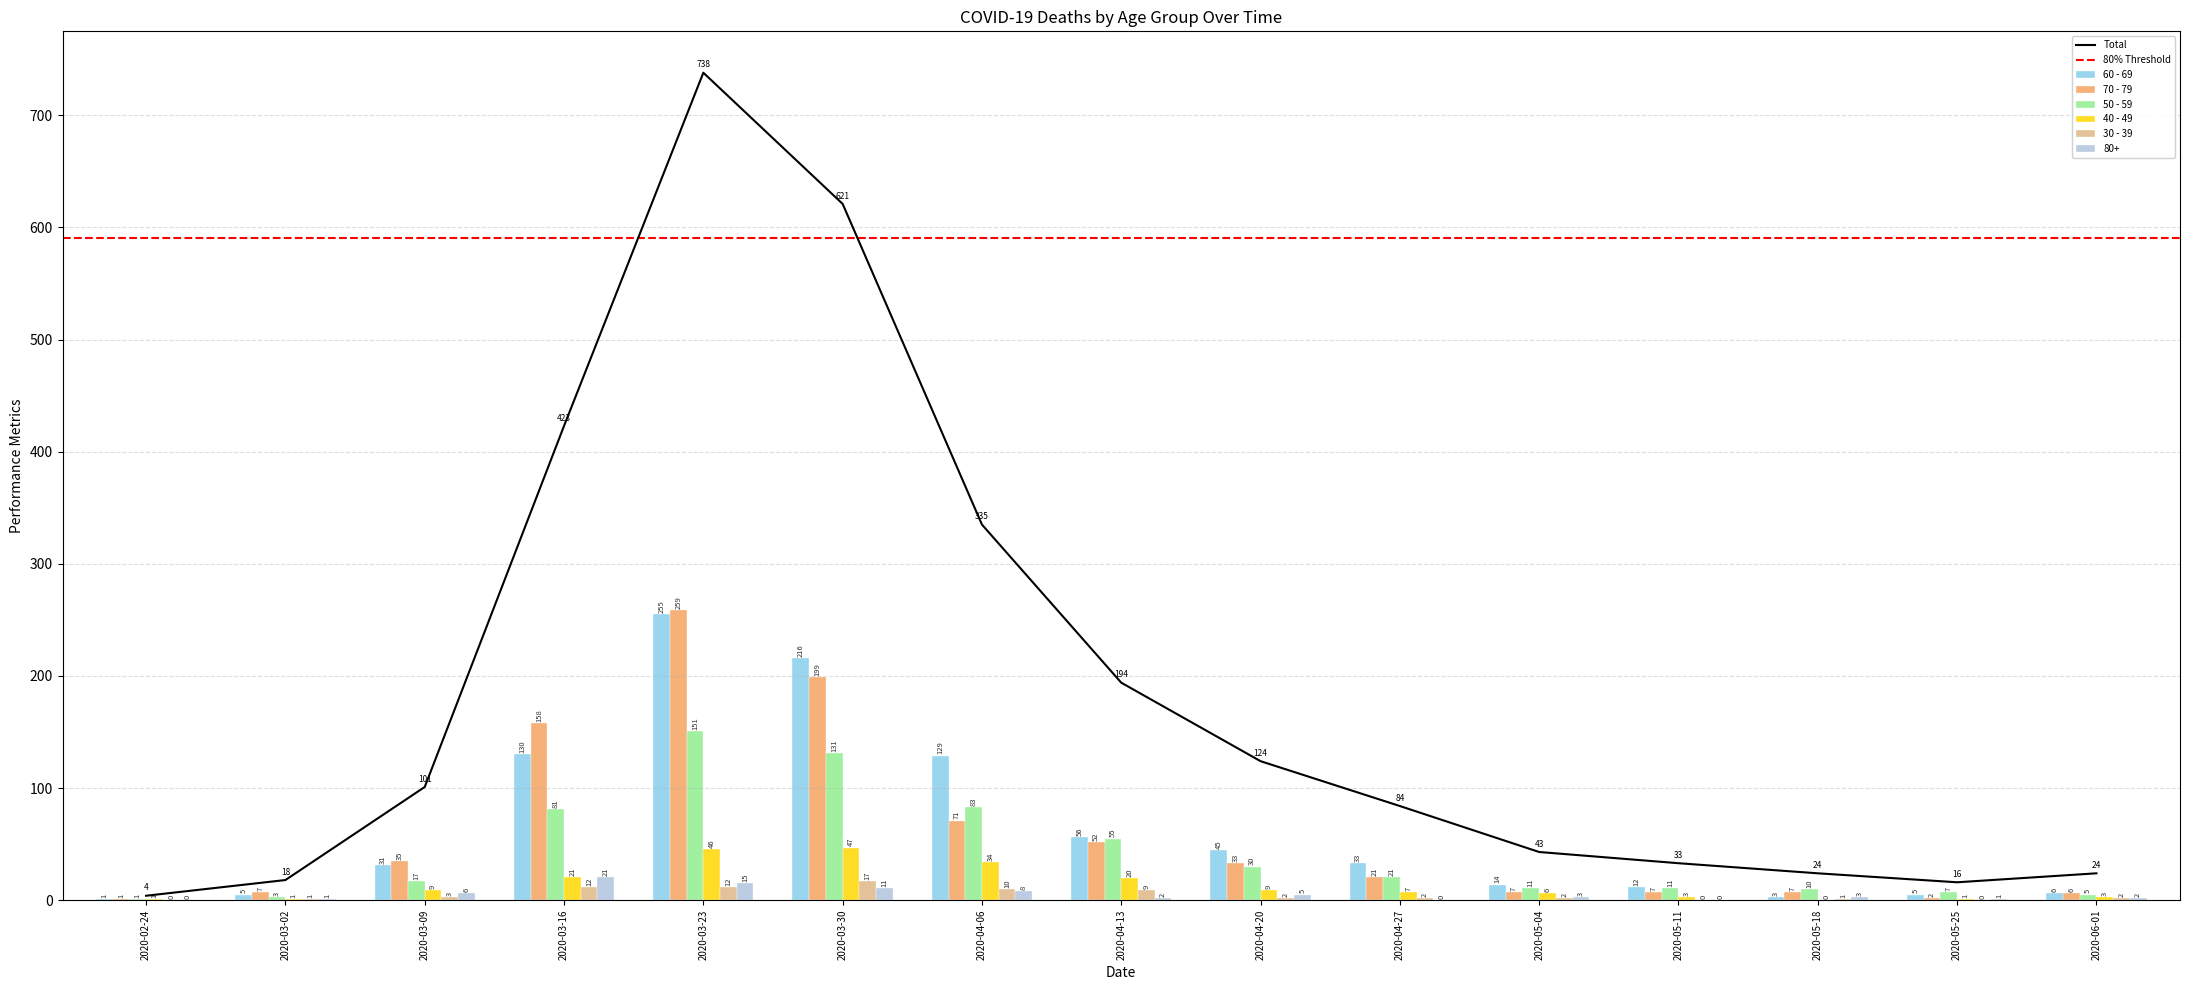

Does the chart contain stacked bars?

No